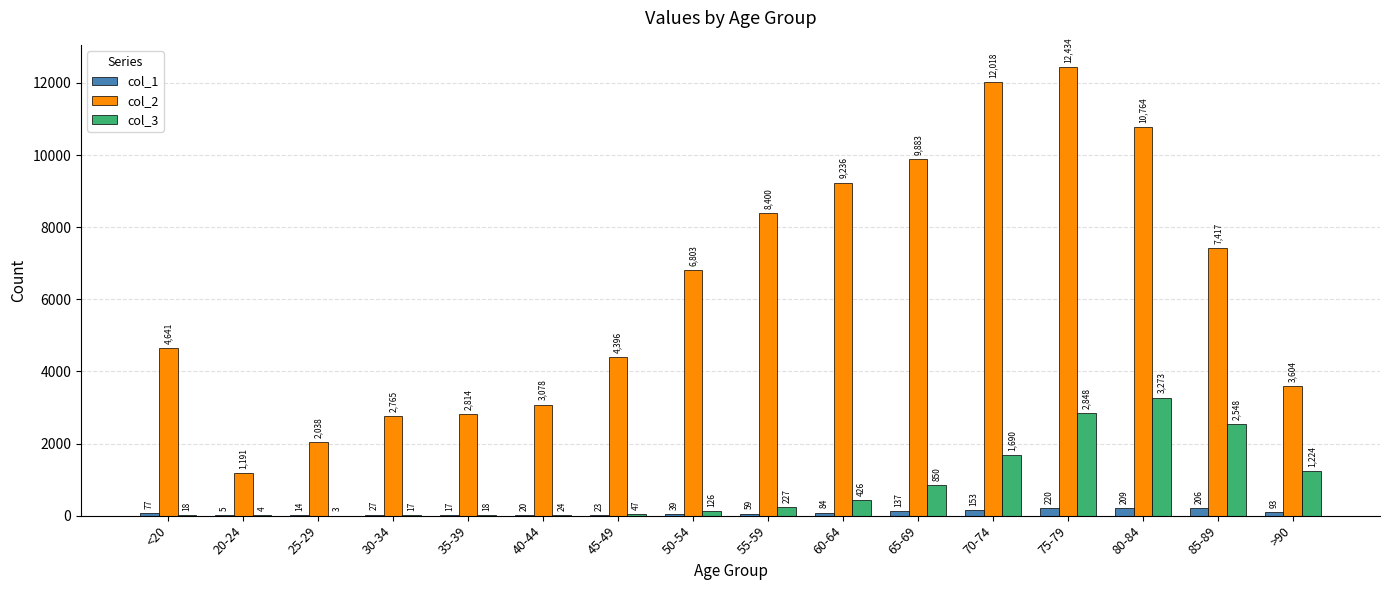

Between 20-24 and 30-34, which series saw the biggest shift?

col_2